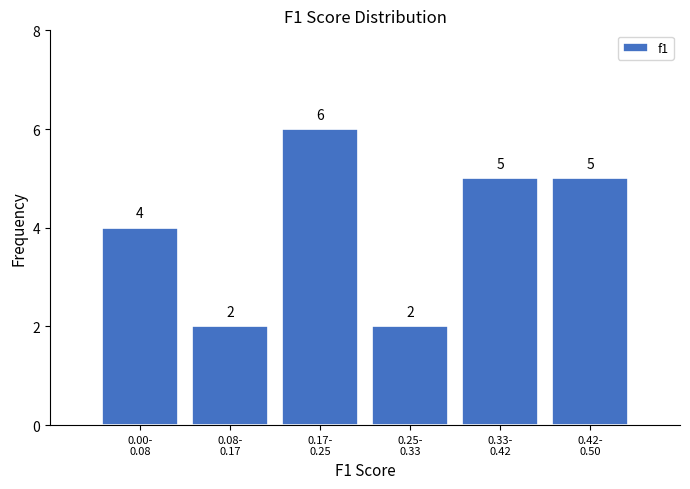

Reading right to left, list all the values displayed in this chart.

5	5	2	6	2	4